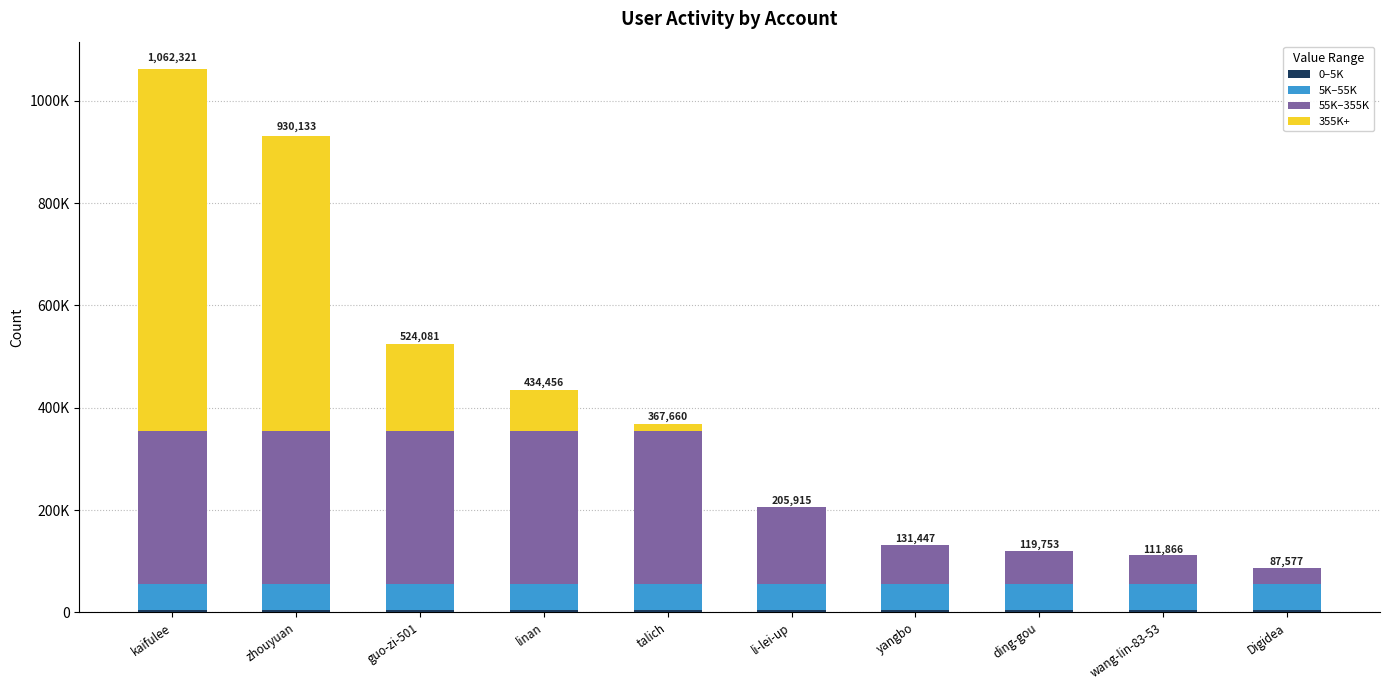

Rank the categories by 355K+ value from highest to lowest.

kaifulee, zhouyuan, guo-zi-501, linan, talich, li-lei-up, yangbo, ding-gou, wang-lin-83-53, Digidea